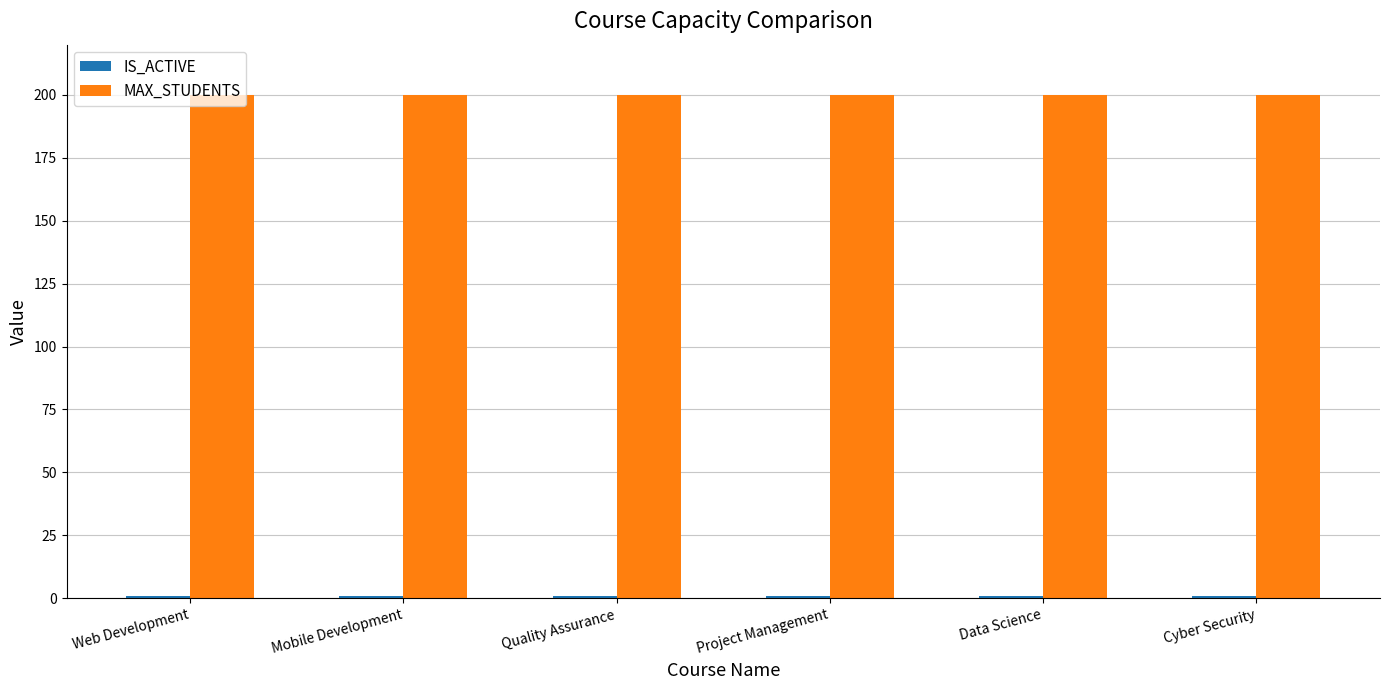

What is the greatest value displayed?

200